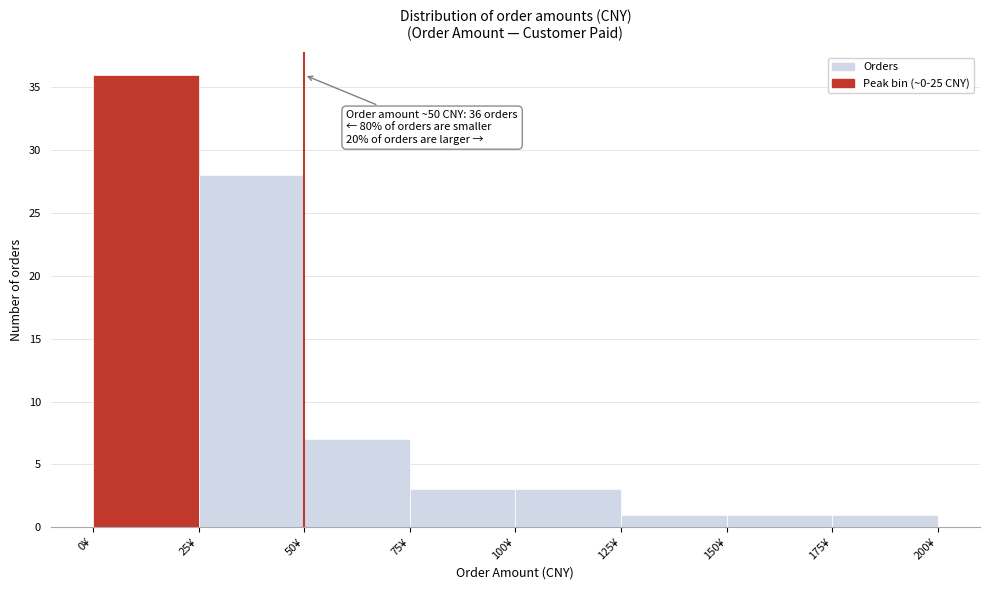

Over which range of the x-axis is the bar tallest?

0 to 25